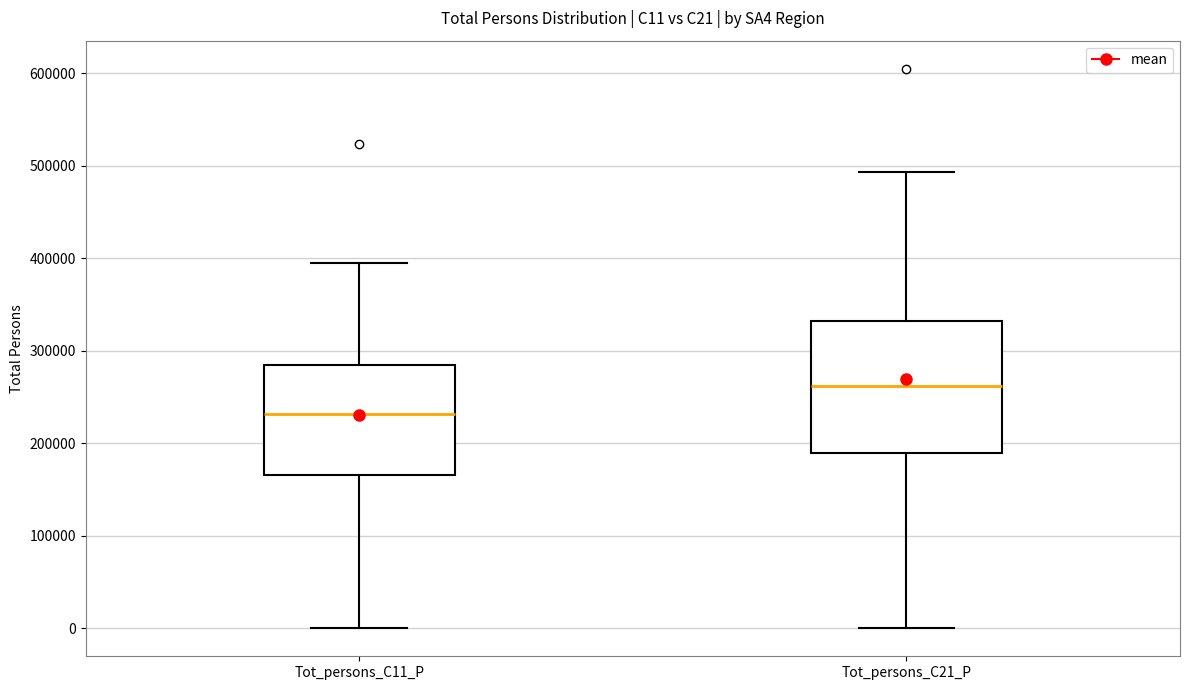

Reading left to right, read every box against the y-axis: the position of its median line, the range the box covers, and the ends of its whiskers. The values are not printed on the chart, so give them approximately, as read against the axis.

Tot_persons_C11_P: median 230000, box 170000 to 290000, whiskers 0 to 390000
Tot_persons_C21_P: median 260000, box 190000 to 330000, whiskers 0 to 490000